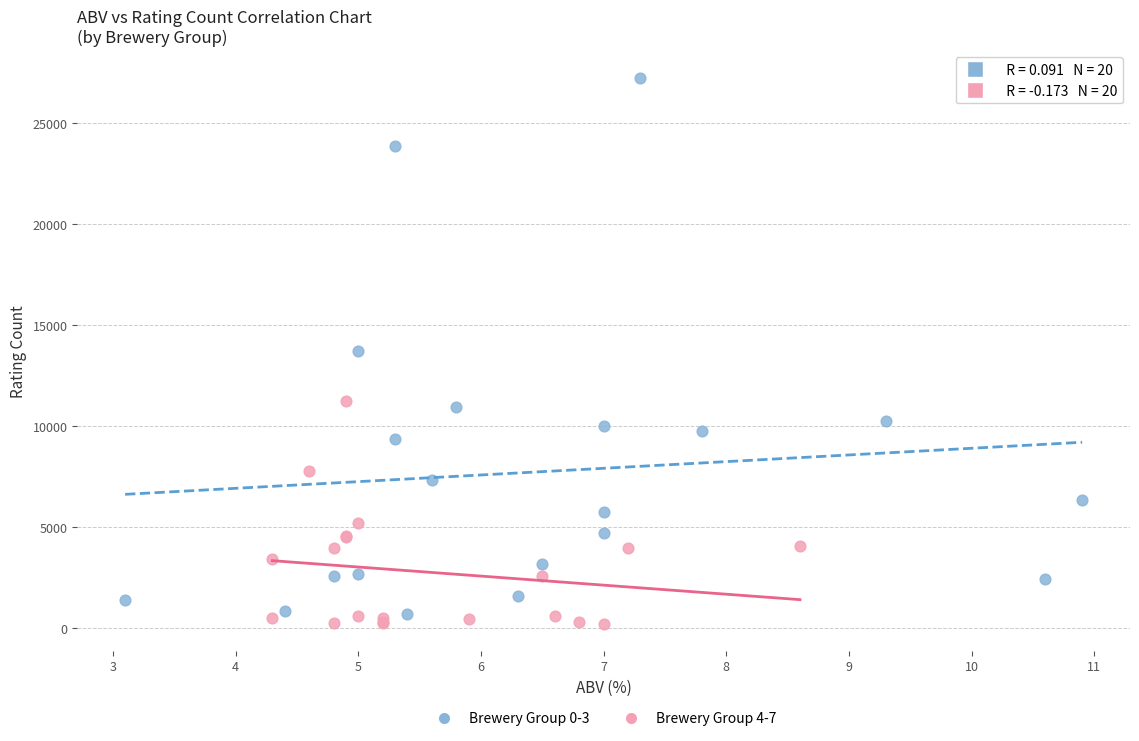

Which series has the largest Y range (max minus min)?

Brewery Group 0-3